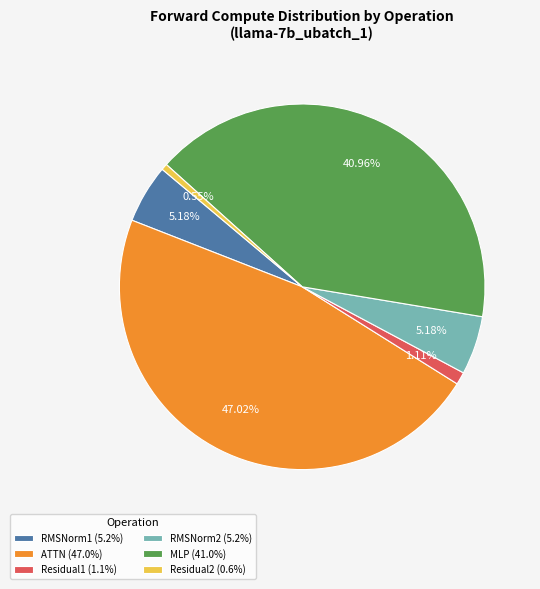

Is there a majority slice in this chart?

No